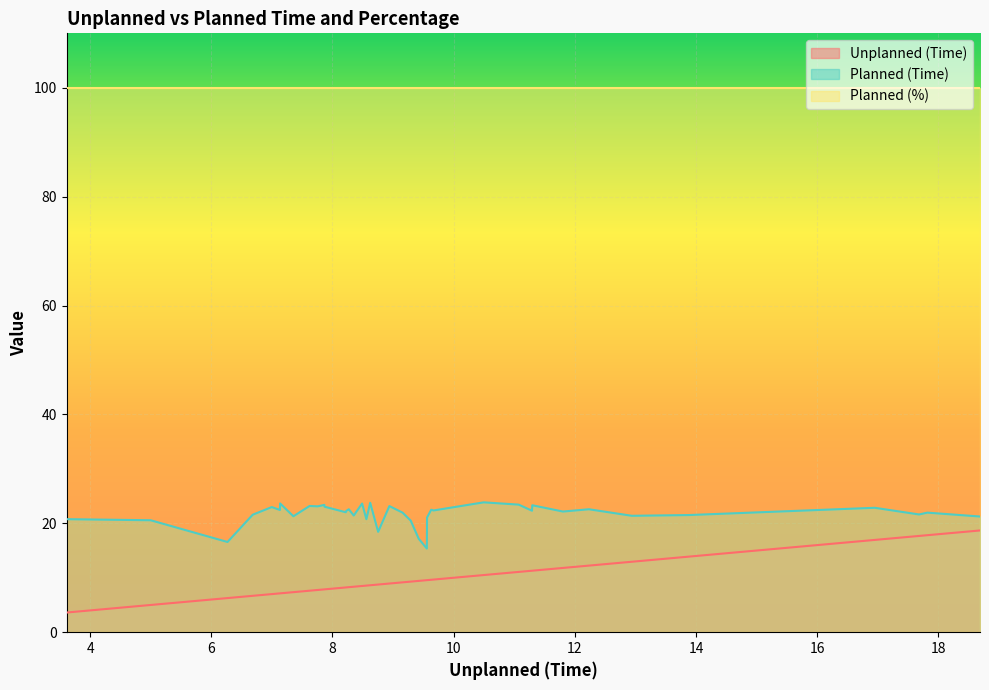

Which series has the largest range (max minus min)?

Unplanned (Time)